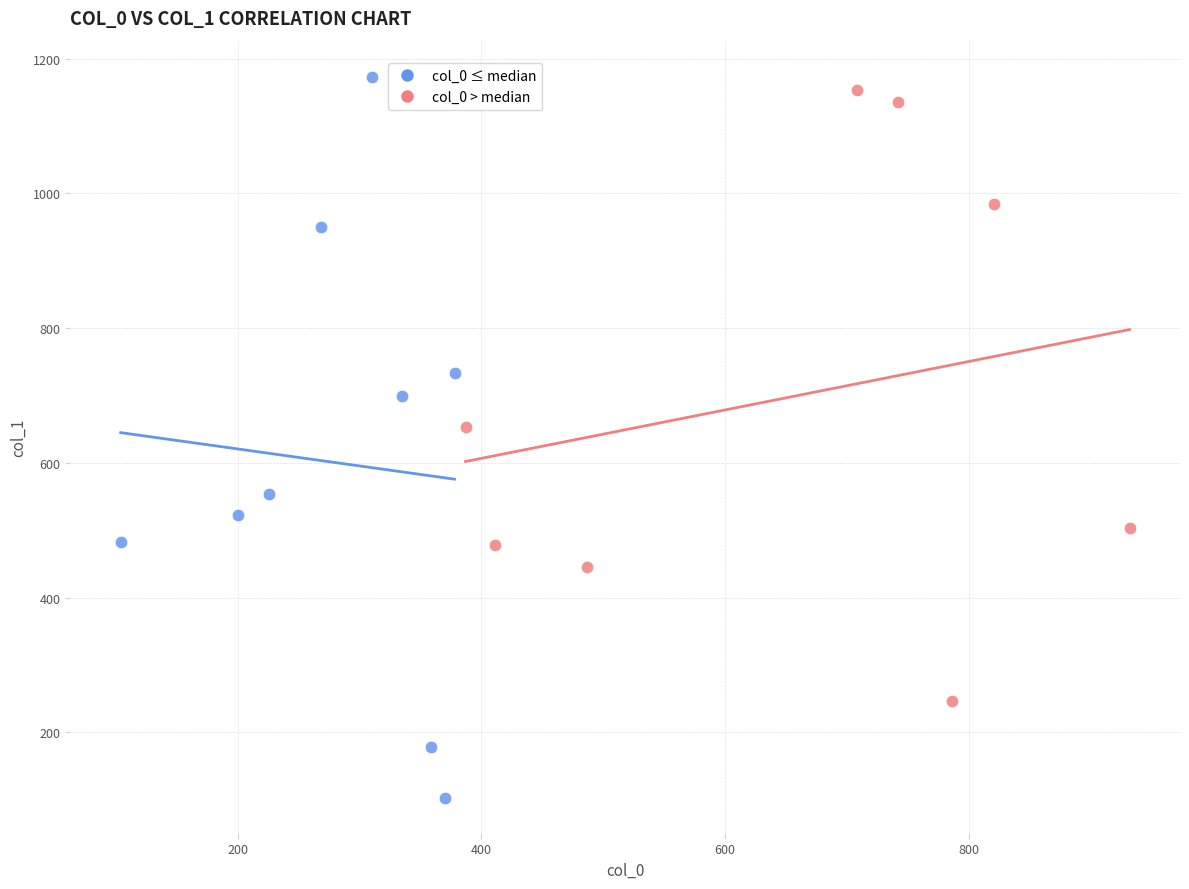

Which series has the widest spread of Y values?

col_0 ≤ median